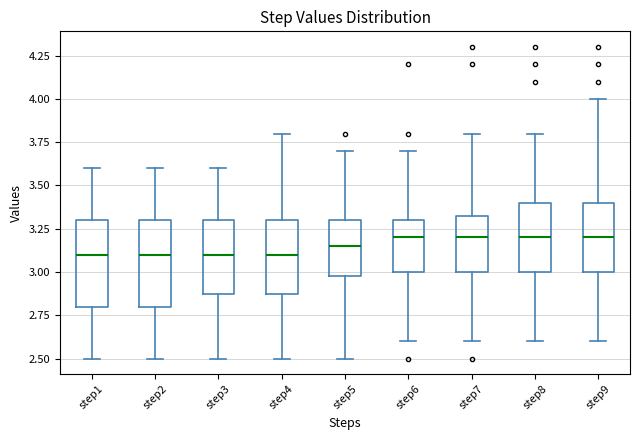

Where is the upper edge of the box for step8 on the y-axis? The values are not printed on the chart, so give them approximately, as read against the axis.

3.40